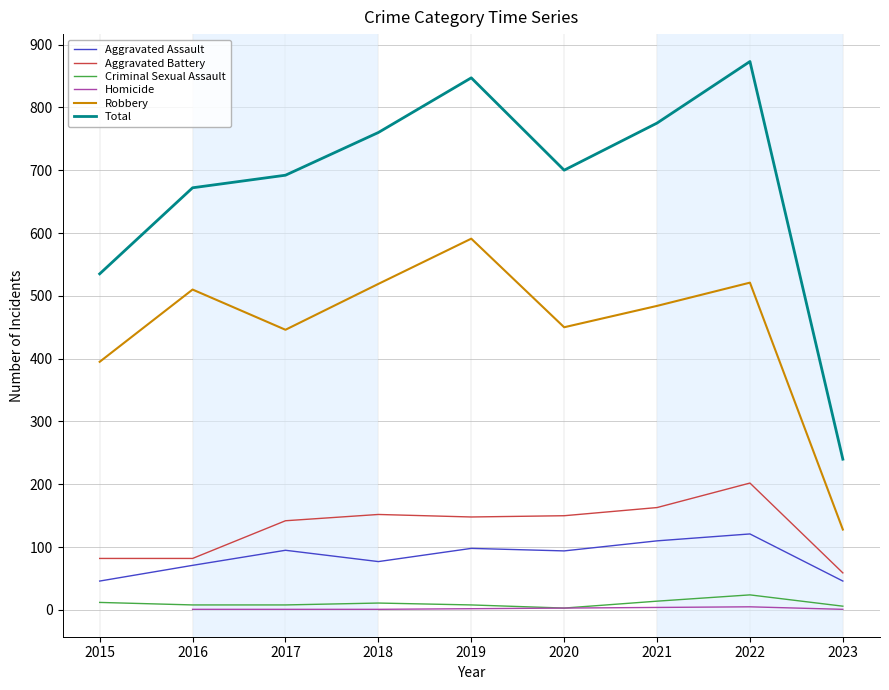

List the labels in order of Aggravated Assault value, smallest first.

2015, 2023, 2016, 2018, 2020, 2017, 2019, 2021, 2022